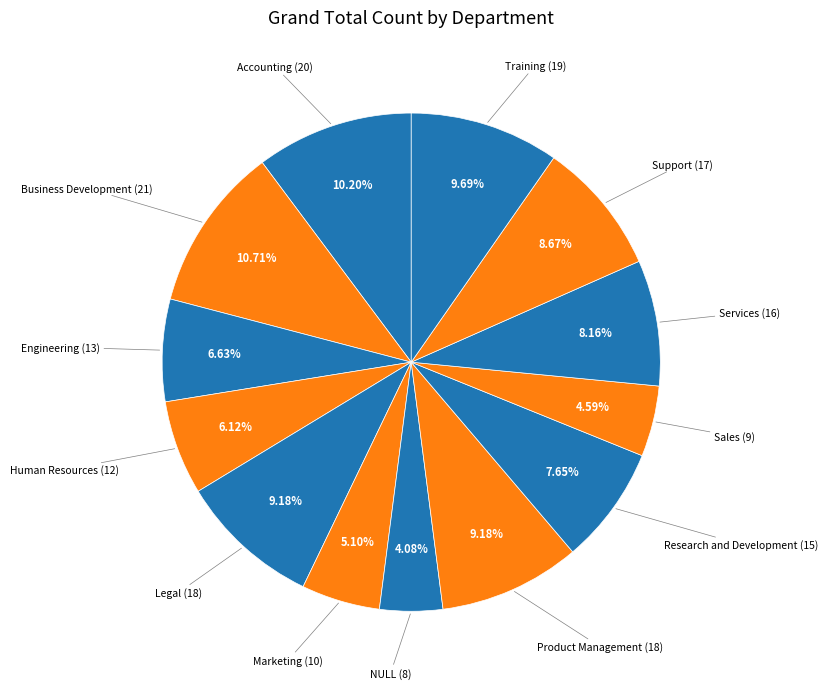

Is it true that Engineering is 21% of the pie?

False